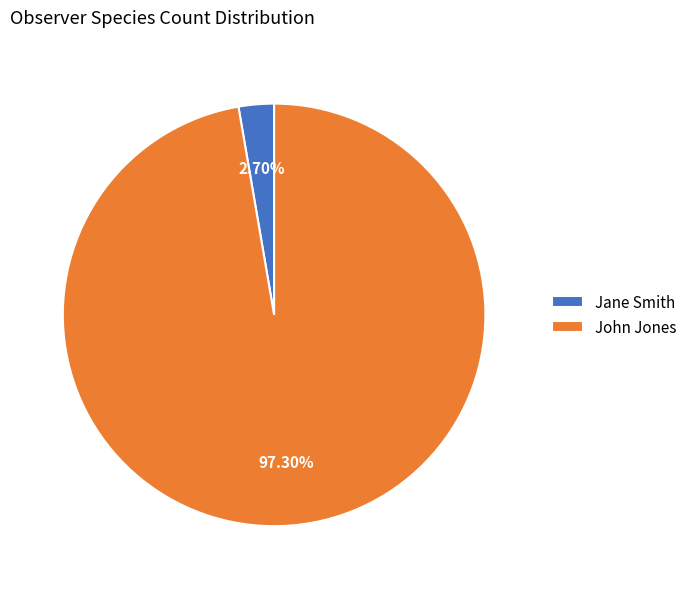

Count the number of slices in the pie.

2